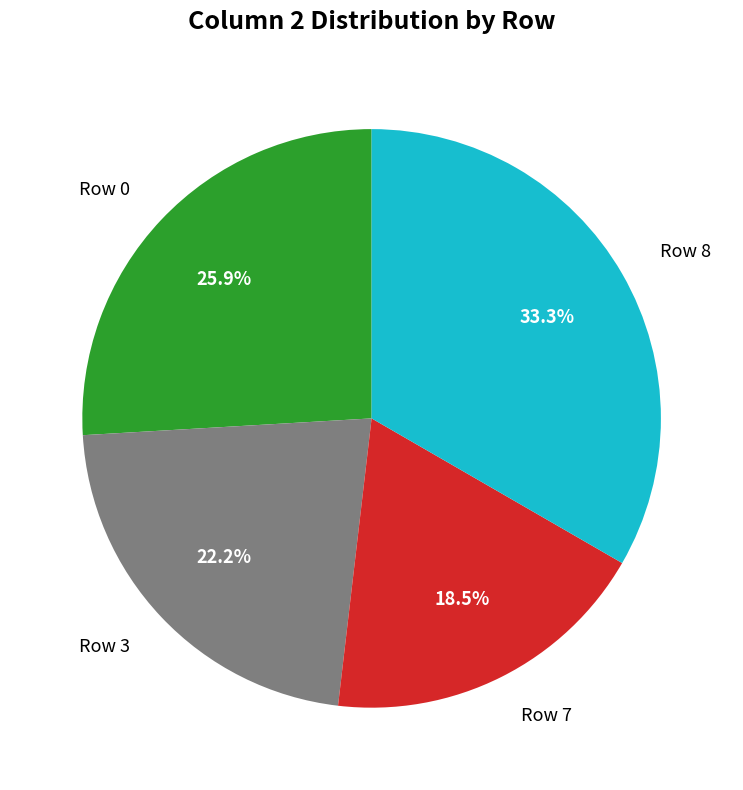

Approximately how many times larger is the value at Row 8 compared to Row 3?

1.5